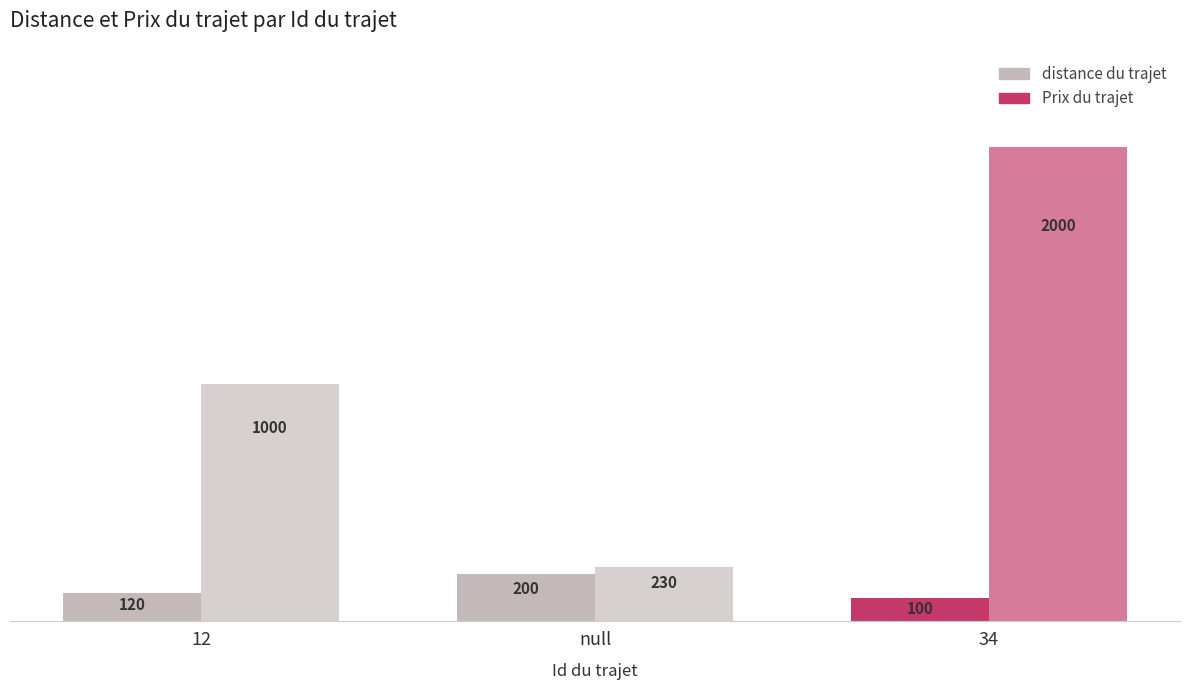

What is the difference between the maximum and minimum values in the Prix du trajet series?

1770